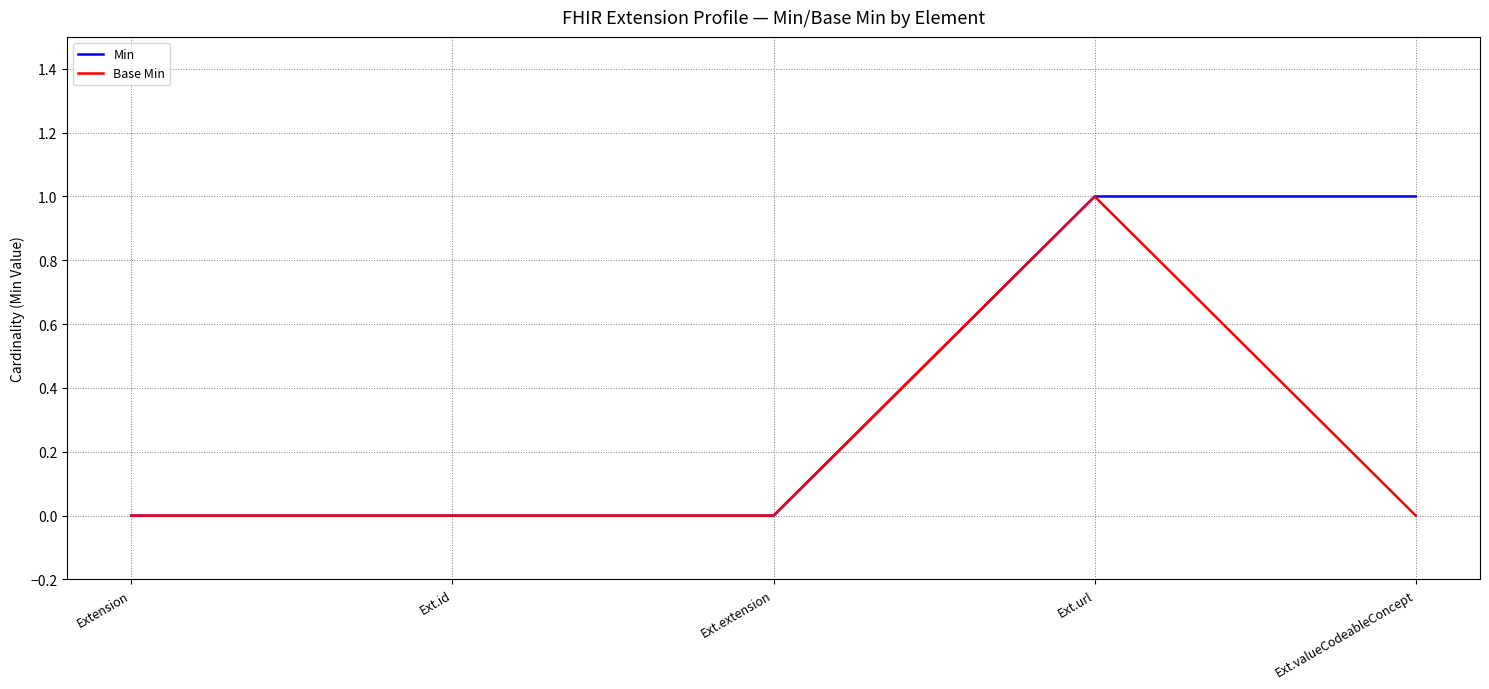

Reading right to left, what are all the values shown in this chart?

Min: Ext.valueCodeableConcept=1	Ext.url=1	Ext.extension=0	Ext.id=0	Extension=0
Base Min: Ext.valueCodeableConcept=0	Ext.url=1	Ext.extension=0	Ext.id=0	Extension=0